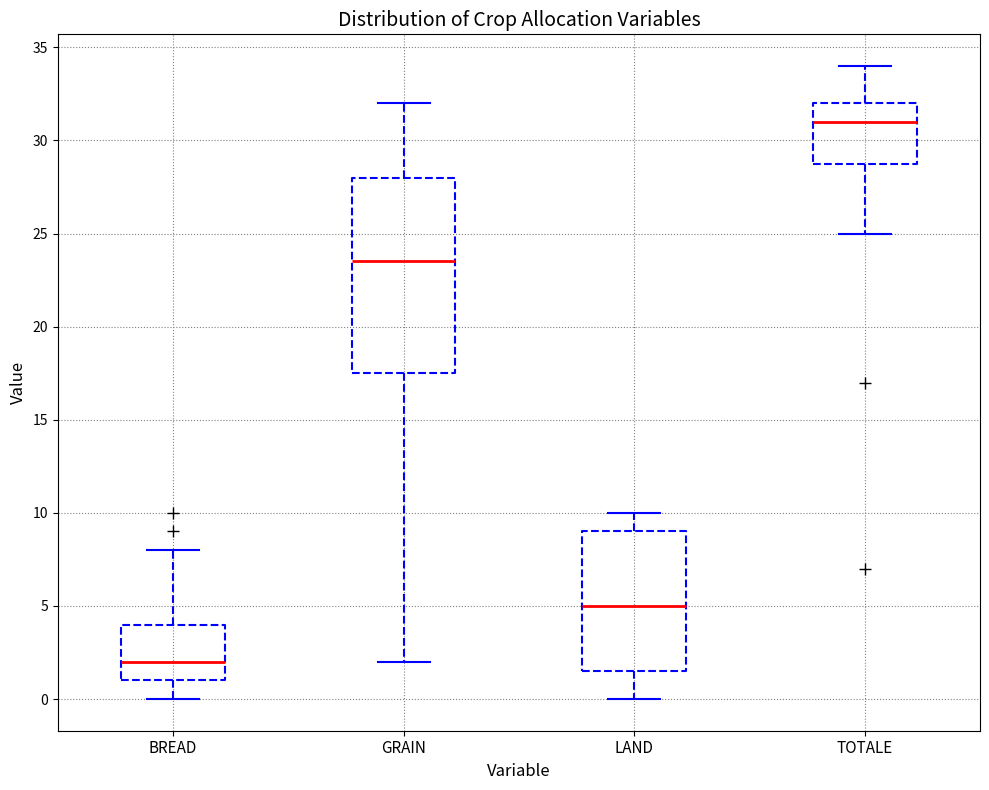

Which box has the highest median line?

TOTALE